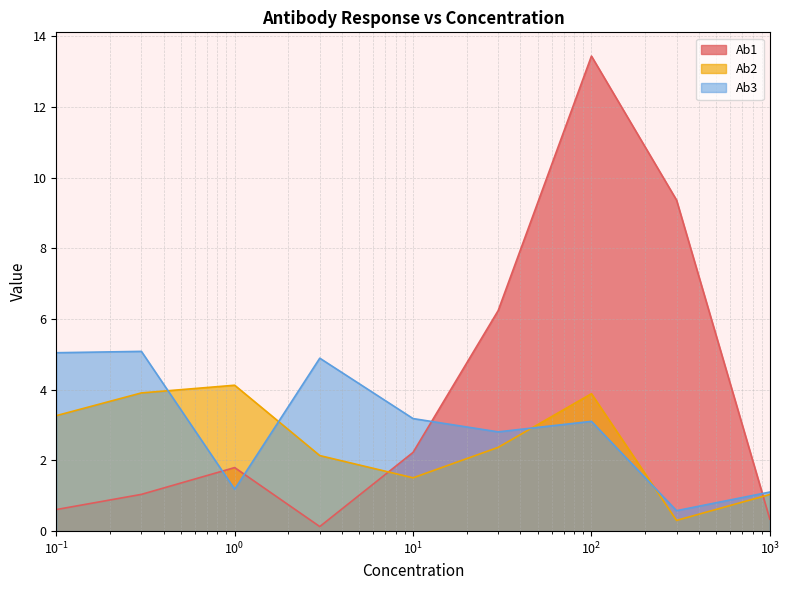

How many intersections are there between Ab3 and Ab1?

4